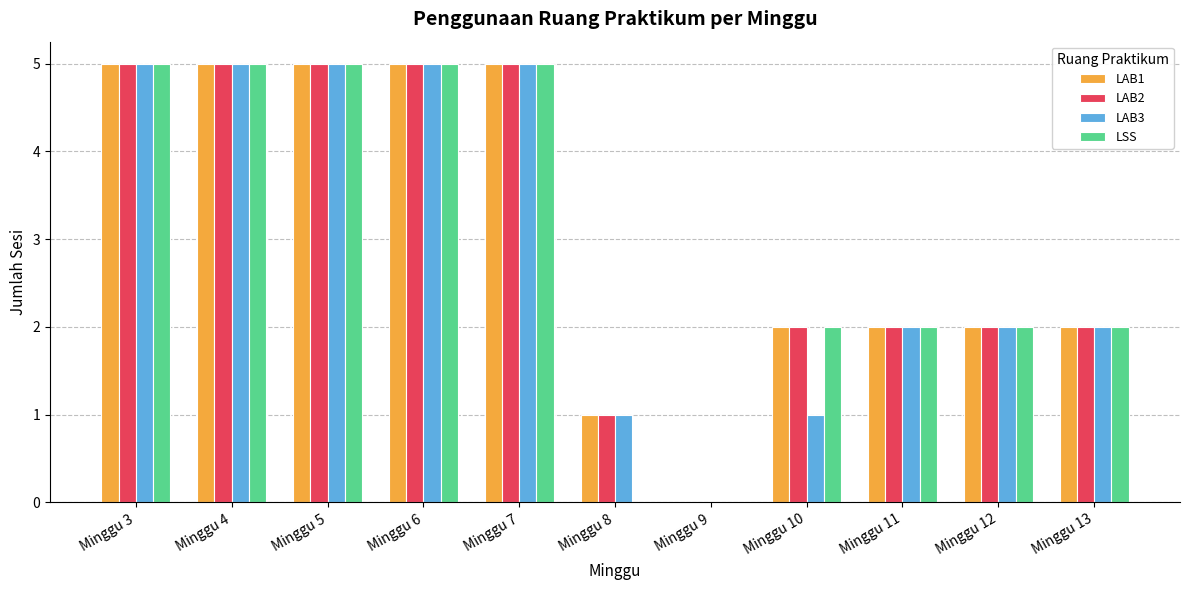

What is the total value across all series at Minggu 13?

8